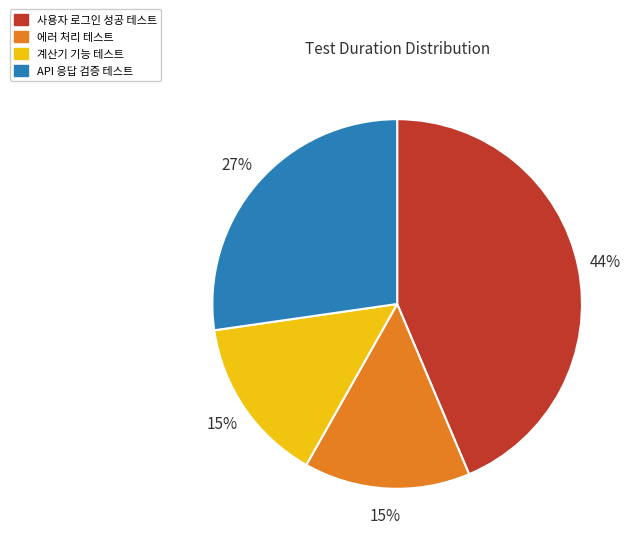

Does any single category account for the majority?

No